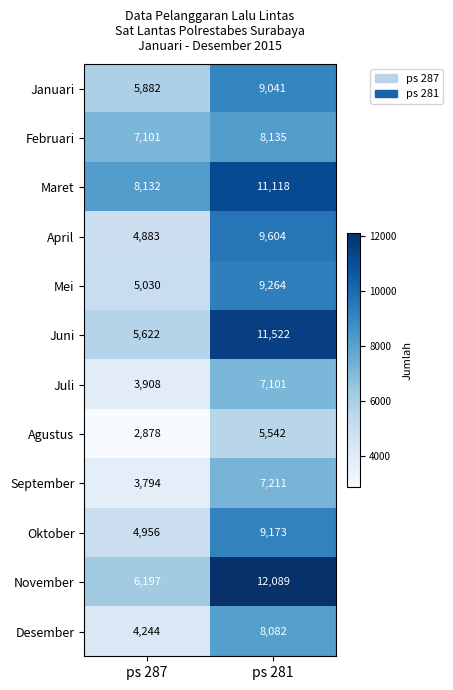

Reading left to right, what are all the values shown in this chart?

Januari: ps 287=5882	ps 281=9041
Februari: ps 287=7101	ps 281=8135
Maret: ps 287=8132	ps 281=11118
April: ps 287=4883	ps 281=9604
Mei: ps 287=5030	ps 281=9264
Juni: ps 287=5622	ps 281=11522
Juli: ps 287=3908	ps 281=7101
Agustus: ps 287=2878	ps 281=5542
September: ps 287=3794	ps 281=7211
Oktober: ps 287=4956	ps 281=9173
November: ps 287=6197	ps 281=12089
Desember: ps 287=4244	ps 281=8082